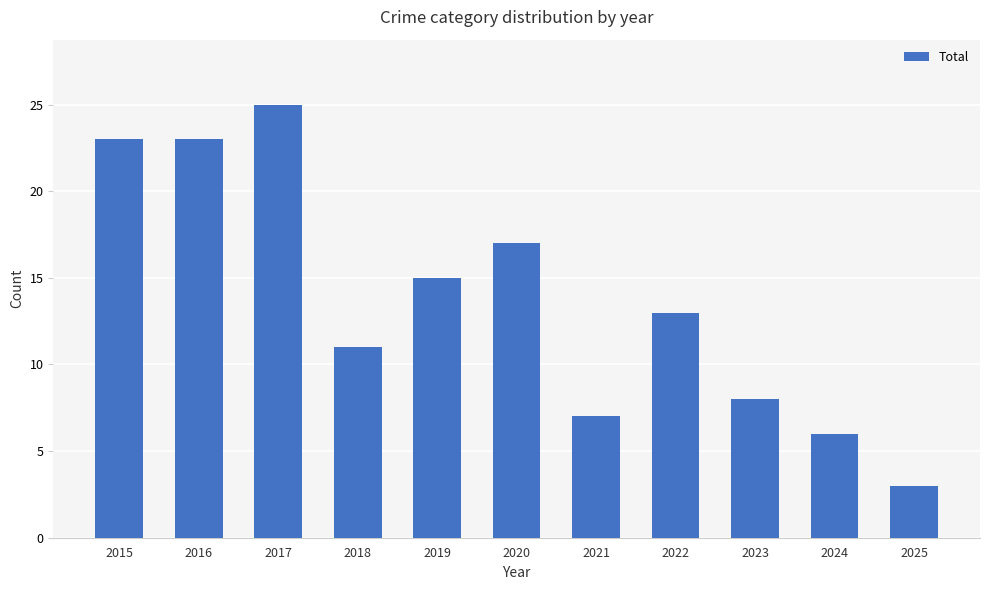

Reading left to right, list all the values displayed in this chart.

2015=23	2016=23	2017=25	2018=11	2019=15	2020=17	2021=7	2022=13	2023=8	2024=6	2025=3